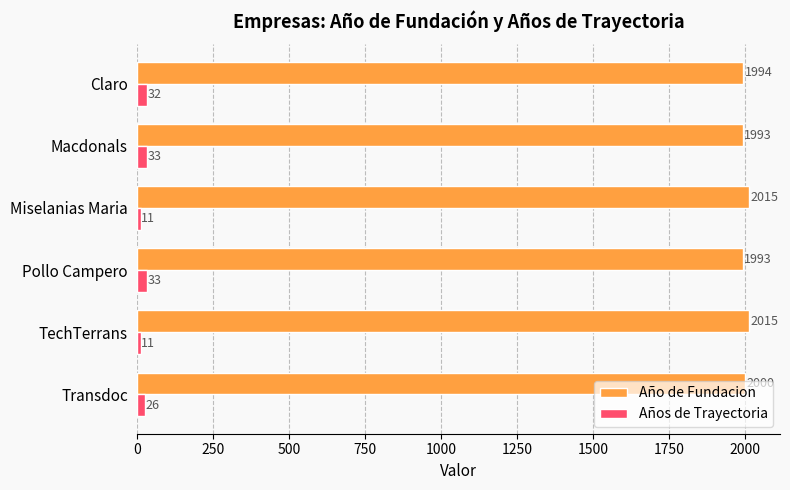

True or false: Año de Fundacion has a value of 1994 at Claro.

True